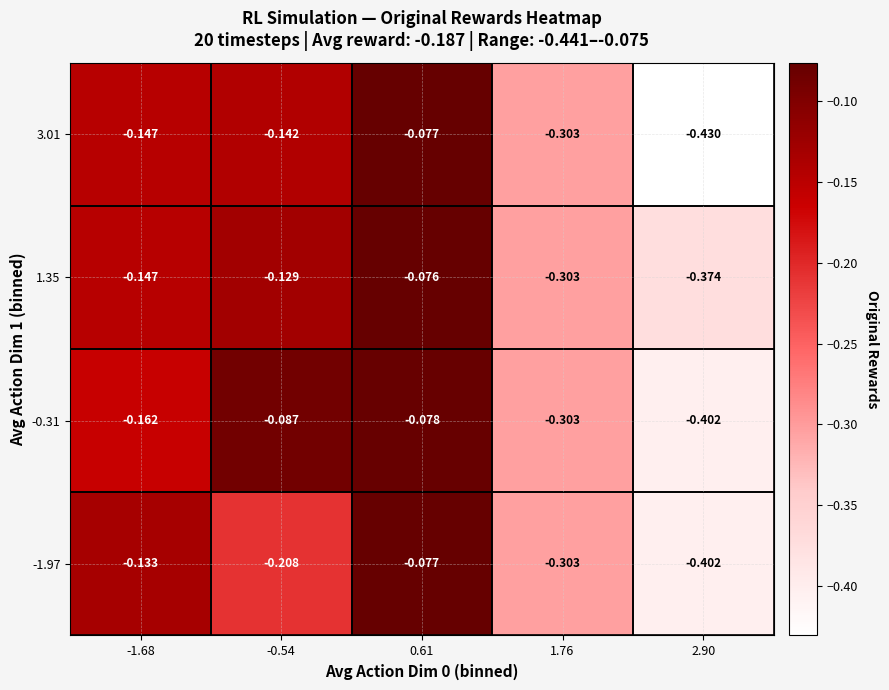

Is the value of -0.31 at 2.90 greater than the value of 3.01 at 0.61?

No